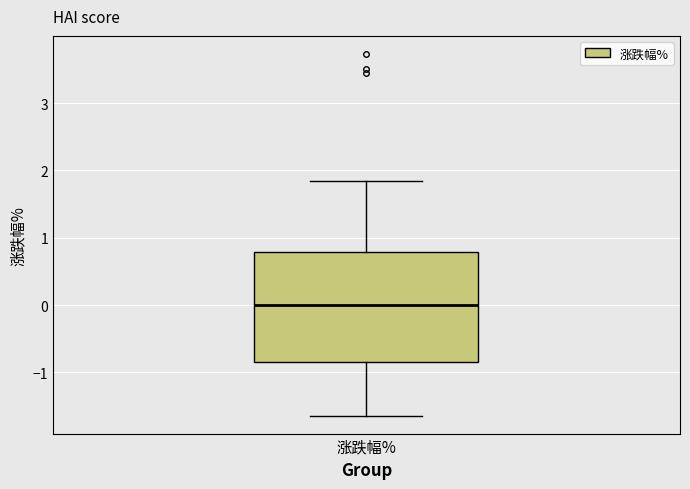

Where is the upper edge of the box for 涨跌幅% on the y-axis? The values are not printed on the chart, so give them approximately, as read against the axis.

0.8